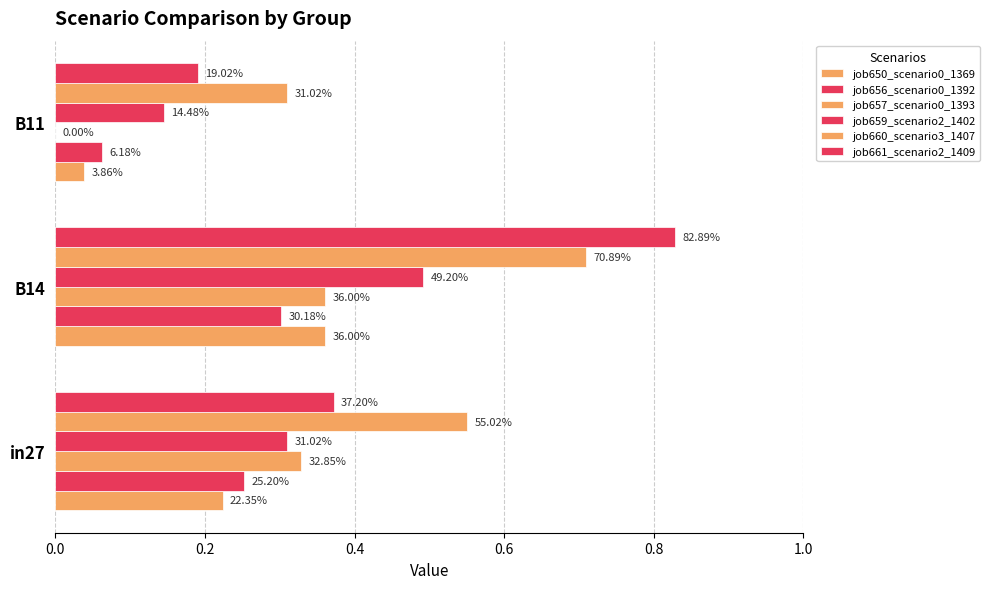

How many bars are there in each group?

6